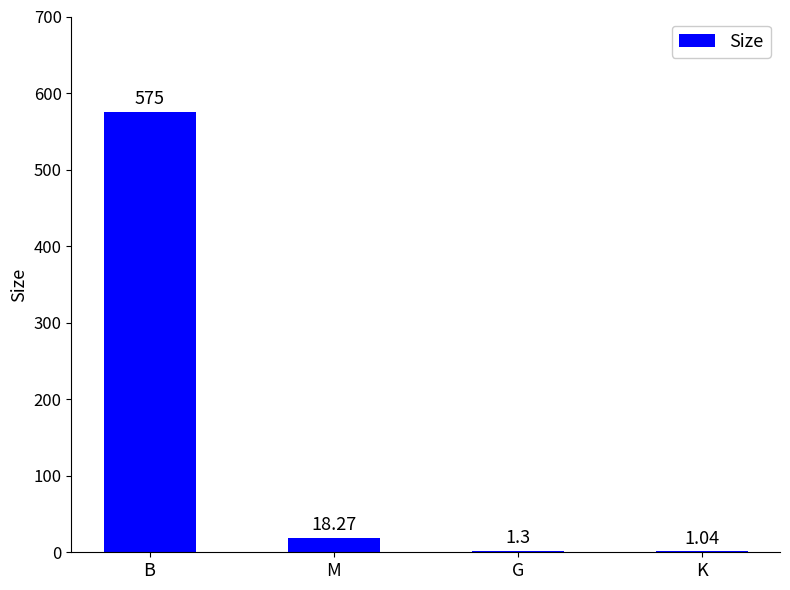

How many series are shown in this chart?

1